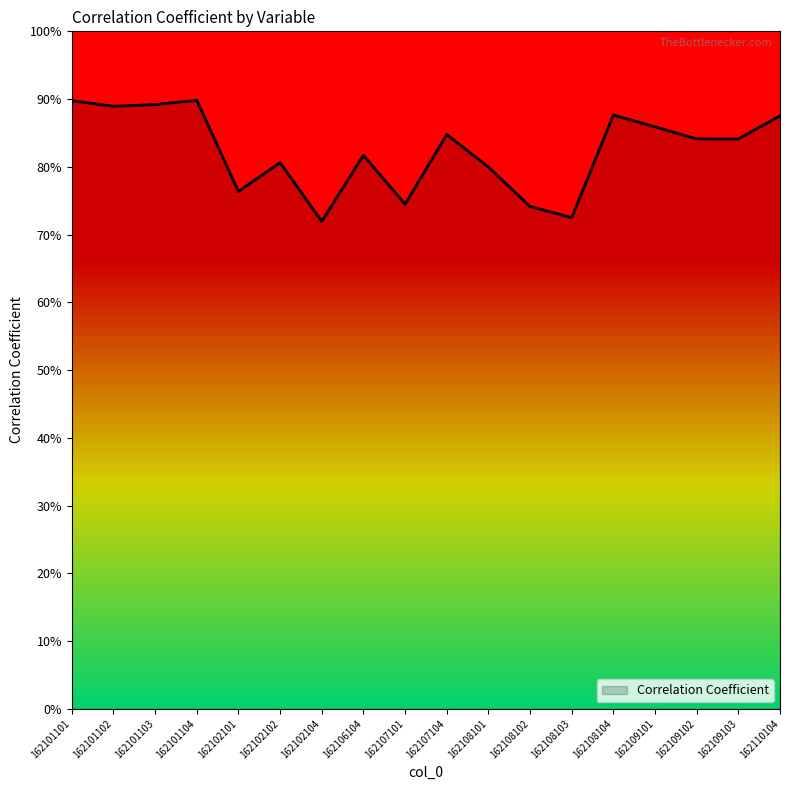

Does the chart have visible grid lines?

No